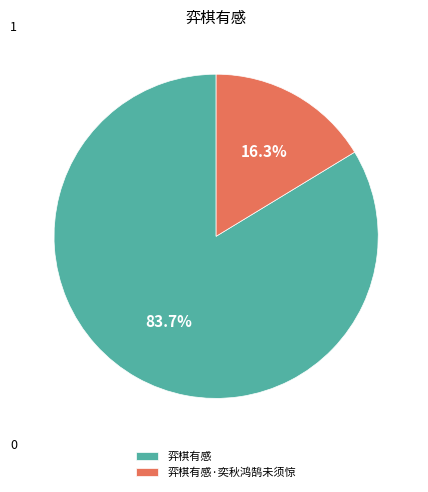

What percentage do 弈棋有感 and 弈棋有感·奕秋鸿鹄未须惊 together represent?

100.0%